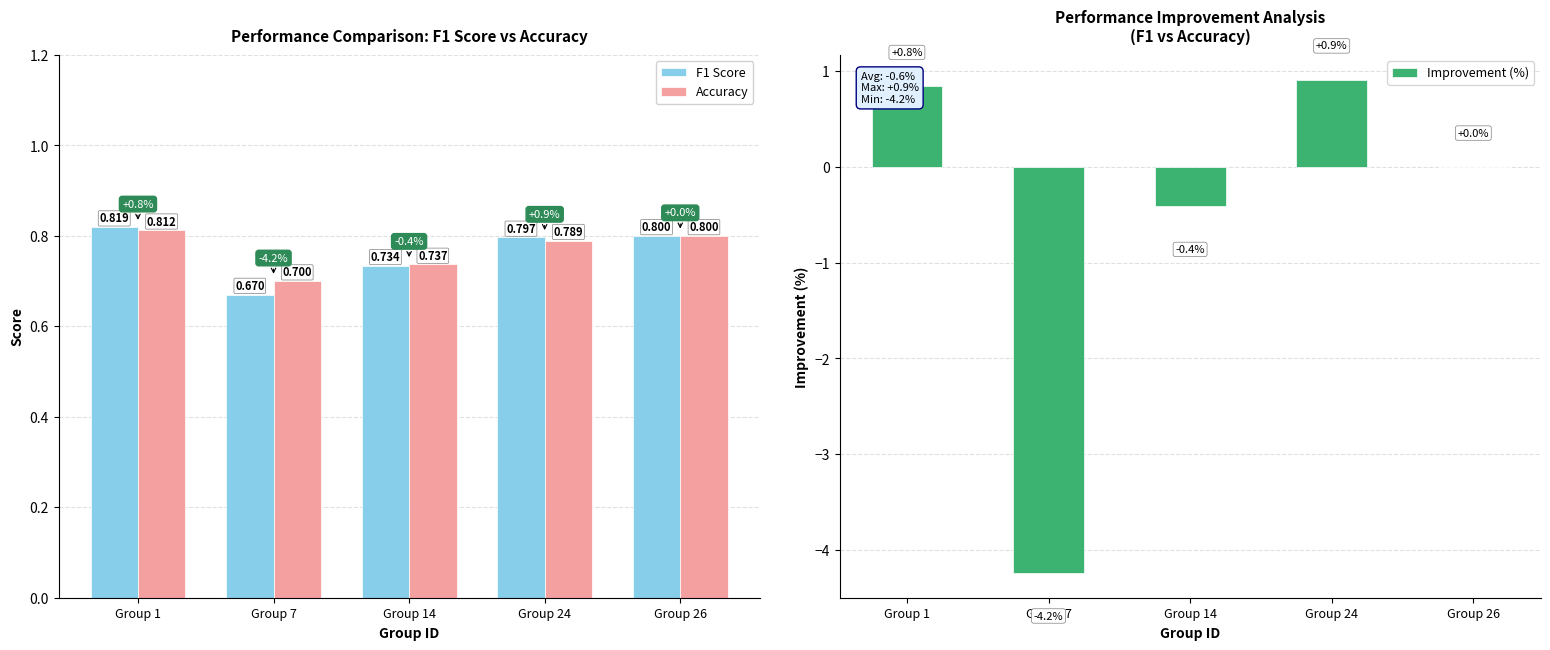

Reading left to right, what are all the values shown in this chart?

F1 Score: 0.8	0.7	0.7	0.8	0.8
Accuracy: 0.8	0.7	0.7	0.8	0.8
Improvement (%): 0.8	-4.2	-0.4	0.9	0.0